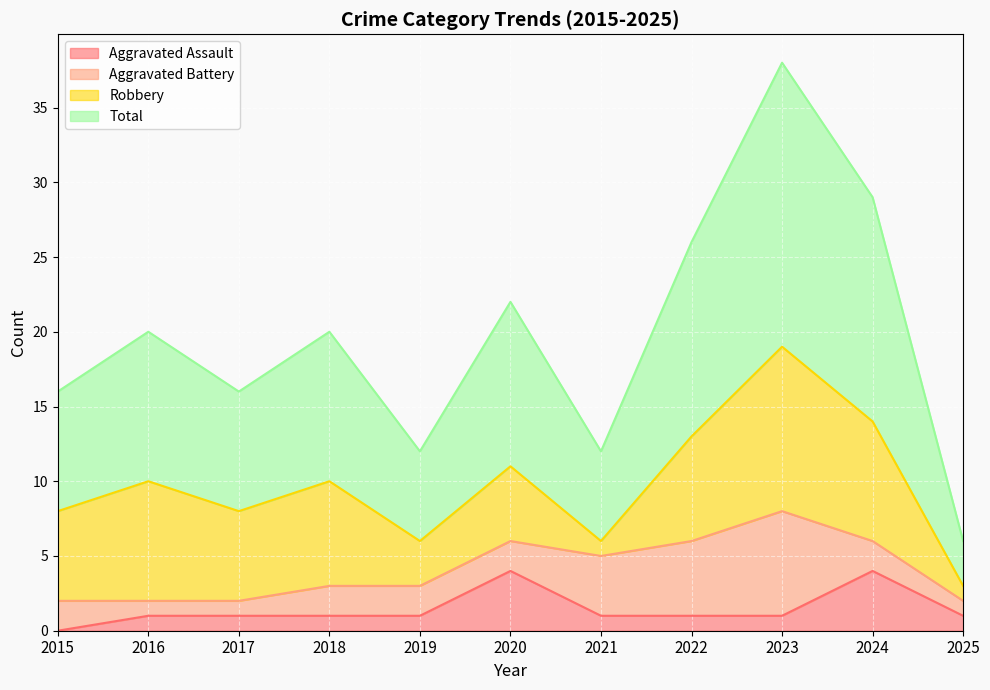

Does the chart display data point markers on the line(s)?

No